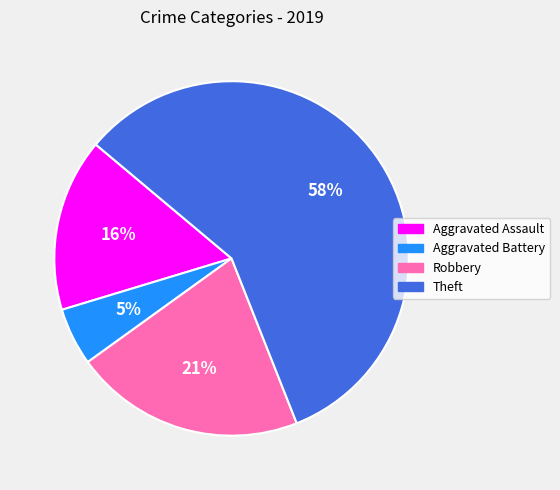

Rank the categories by value from highest to lowest.

Theft, Robbery, Aggravated Assault, Aggravated Battery